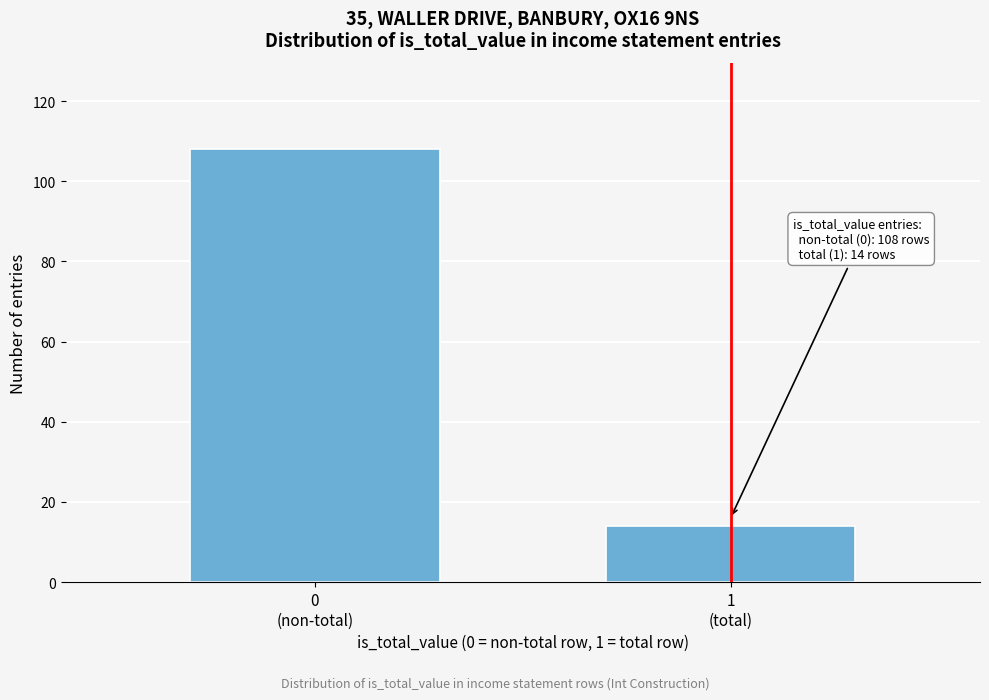

Reading right to left, what are all the values shown in this chart?

14	108